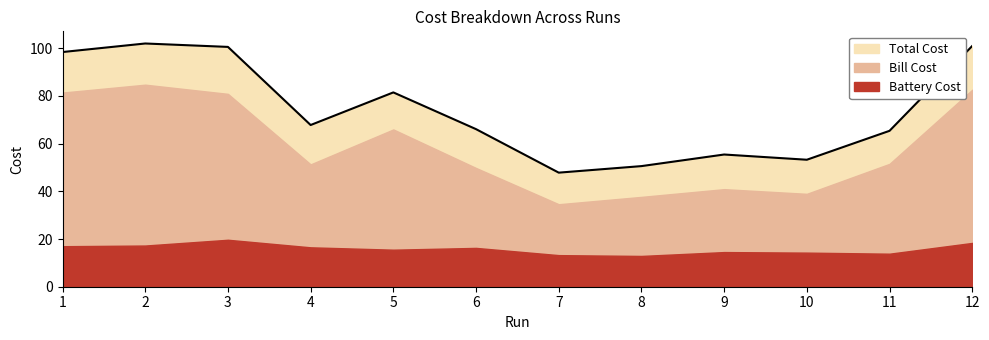

Reading left to right, extract all data points from this chart.

Total Cost: 1=98.4	2=101.9	3=100.5	4=67.8	5=81.4	6=66.0	7=47.8	8=50.5	9=55.4	10=53.2	11=65.3	12=100.9
Bill Cost: 1=81.4	2=84.7	3=80.8	4=51.3	5=65.9	6=49.8	7=34.6	8=37.6	9=40.9	10=38.9	11=51.5	12=82.5
Battery Cost: 1=17.0	2=17.3	3=19.7	4=16.5	5=15.5	6=16.3	7=13.2	8=12.9	9=14.5	10=14.3	11=13.8	12=18.4